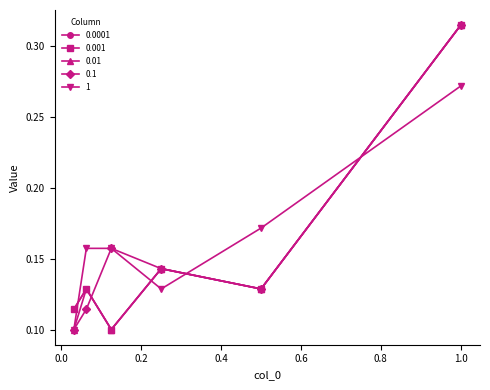

Is this an area chart (filled region under the line)?

No